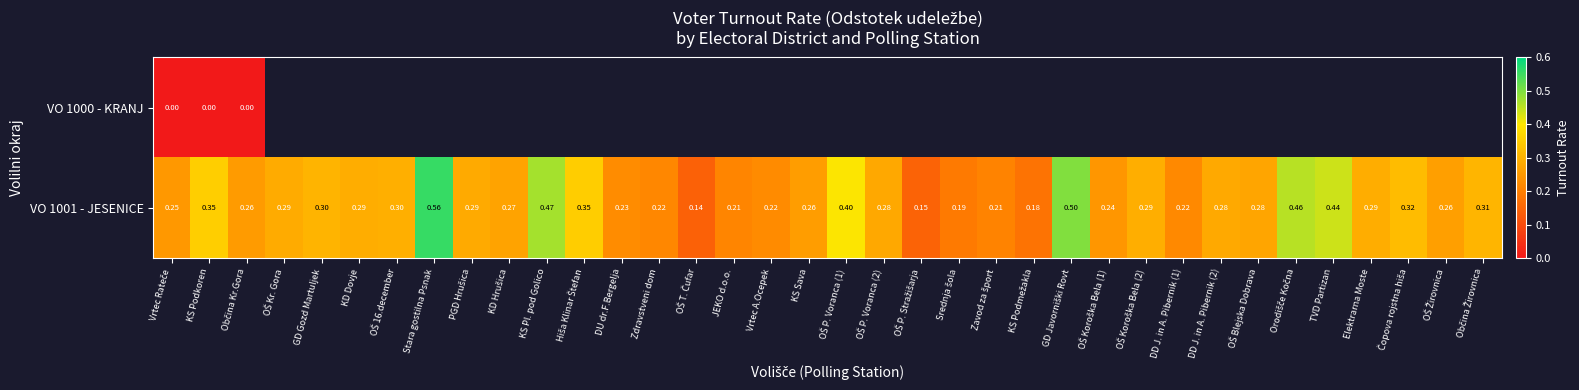

Which category has the lowest value in the VO 1001 - JESENICE series?

OŠ T. Čufar